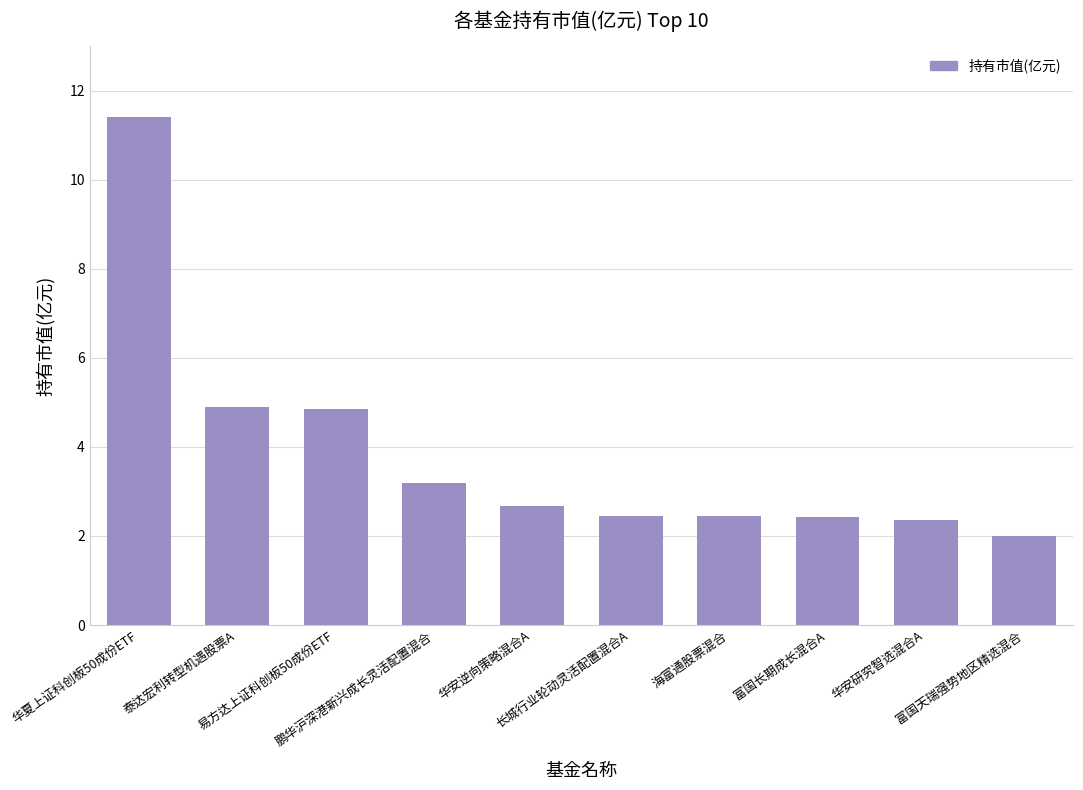

What position from the right is 华安研究智选混合A?

2